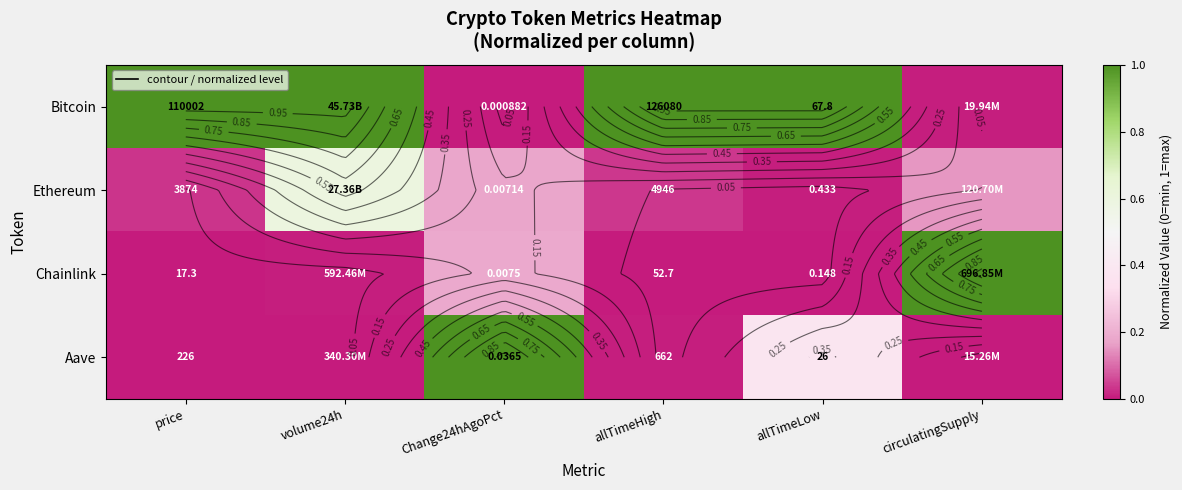

What is the maximum value for Aave?

1.0